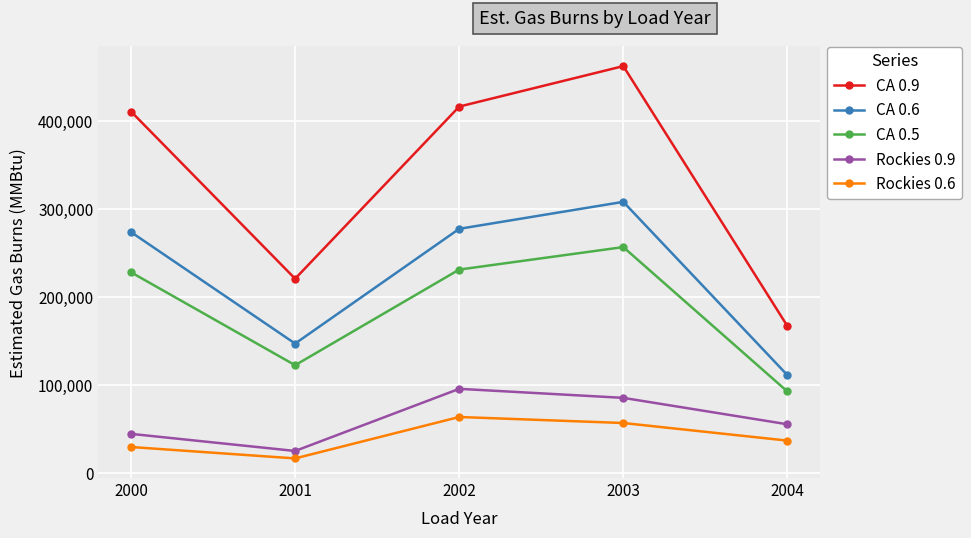

Which series changed the most between 2003 and 2004?

CA 0.9